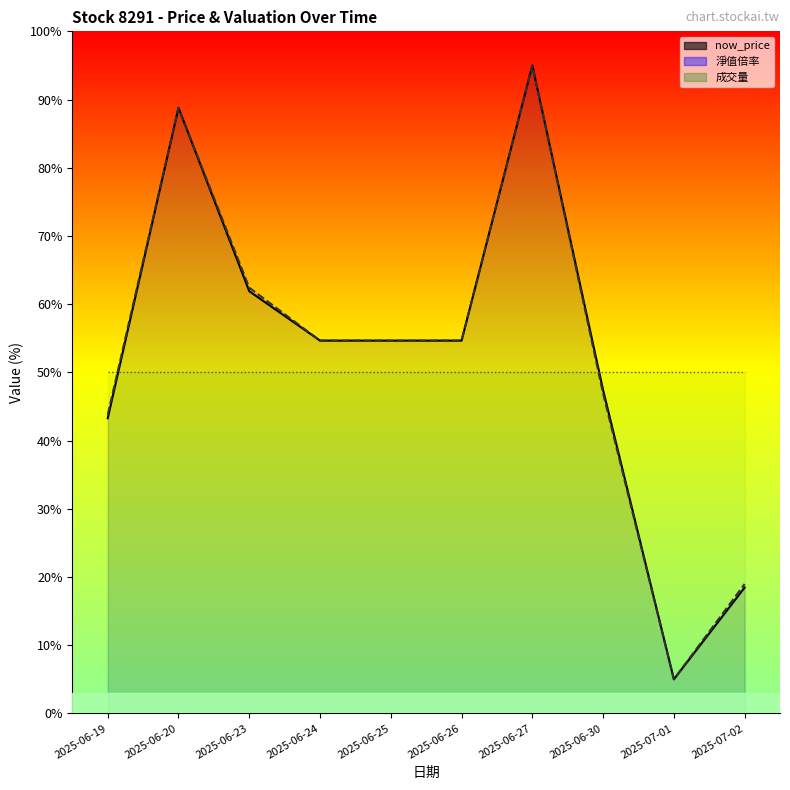

What is the lowest value of the now_price series?

5.0